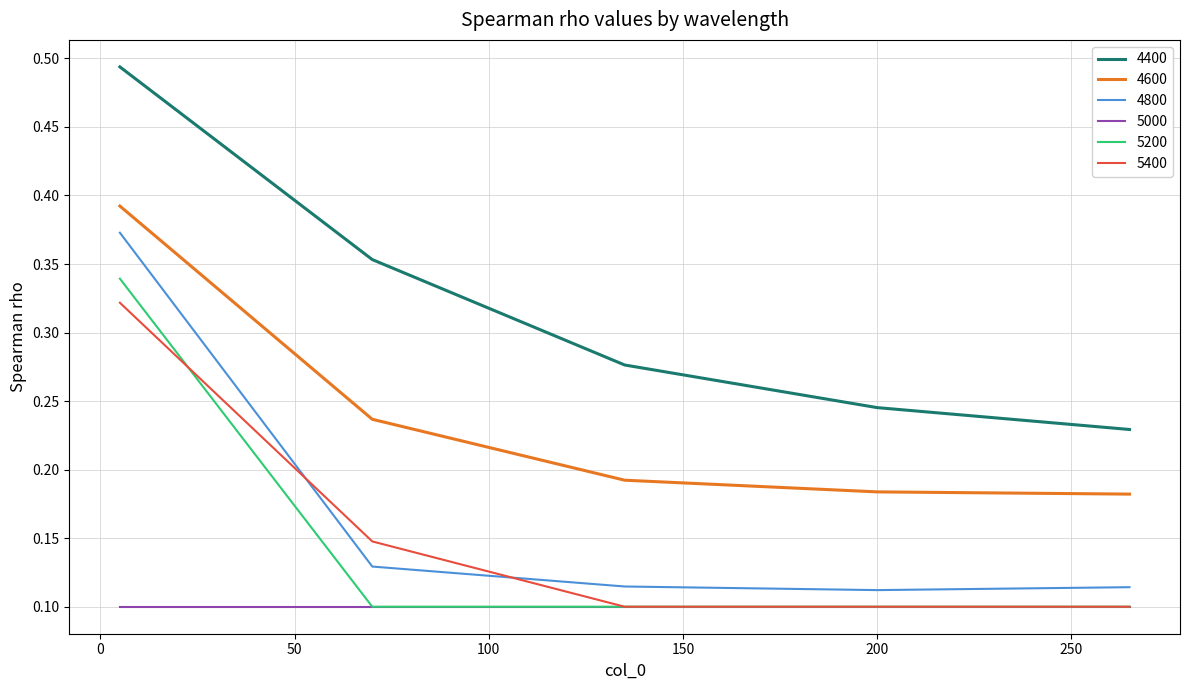

Which series has the largest total across all categories?

4400